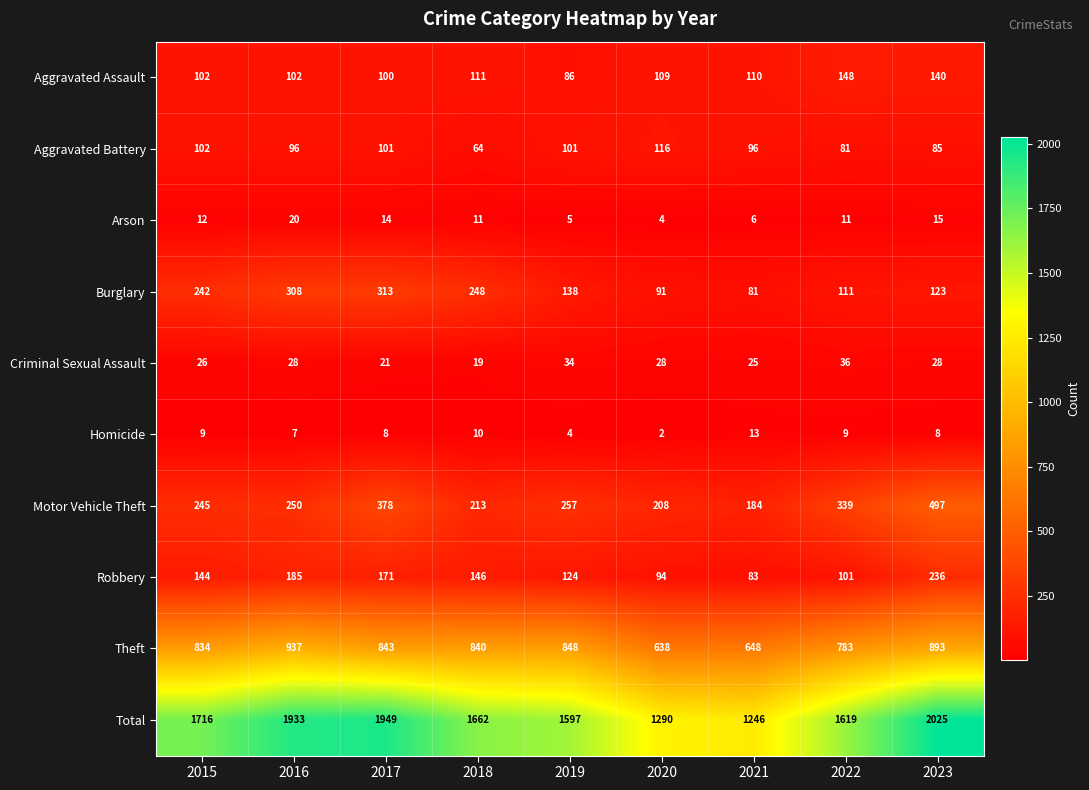

Which series has the widest spread of values?

Total